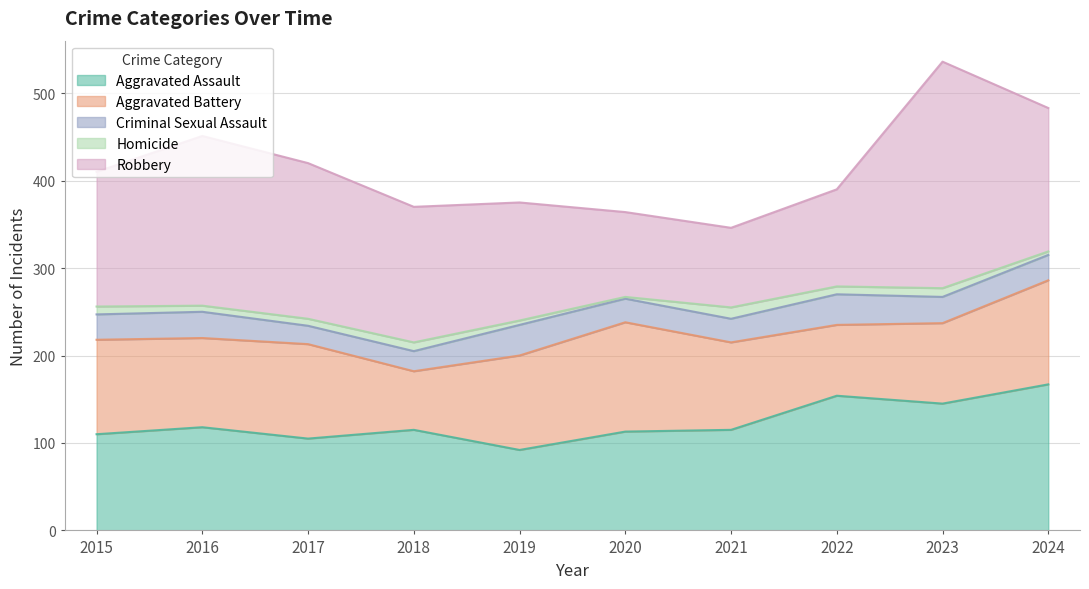

List the series in order of their peak value, lowest first.

Homicide, Criminal Sexual Assault, Aggravated Battery, Aggravated Assault, Robbery